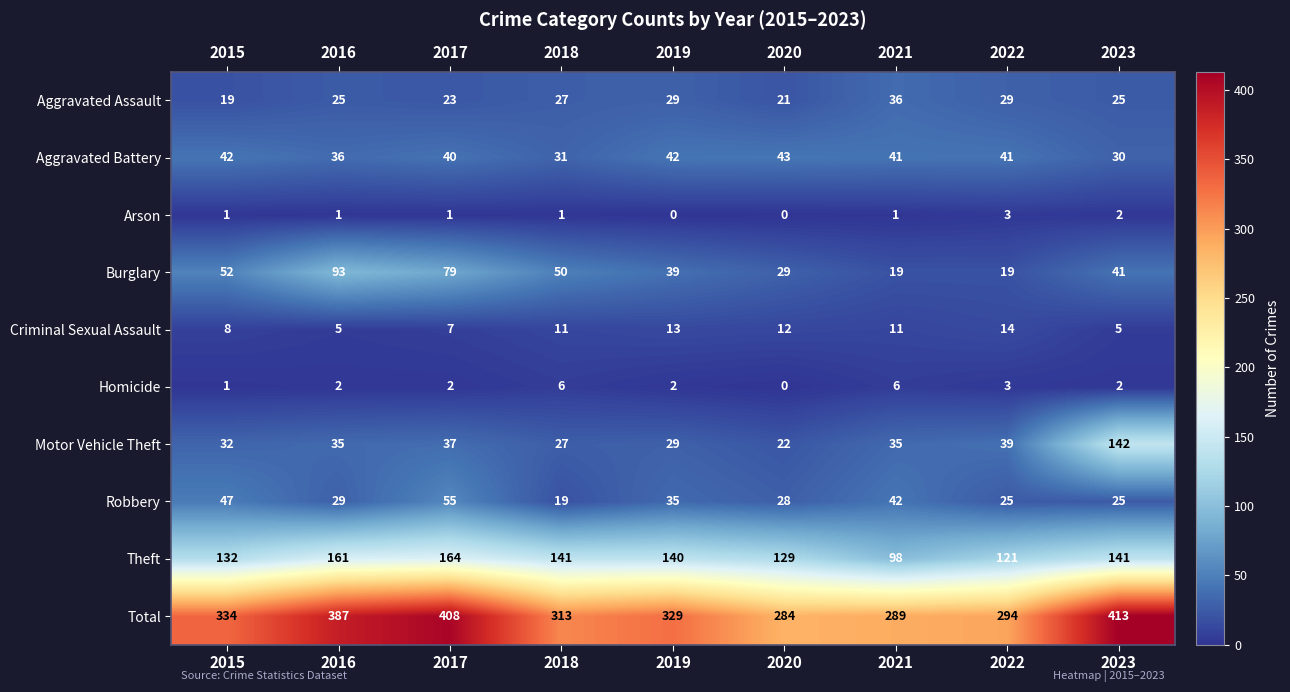

Where is Total nearest to the value 348?

2015